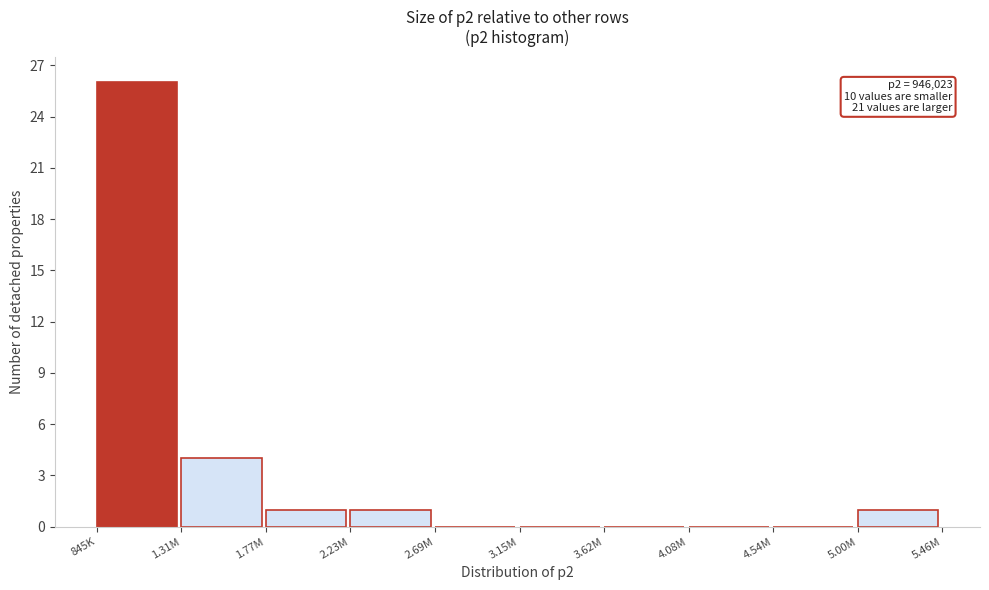

Reading right to left, transcribe all the data shown in this chart.

5.00M=1	4.54M=0	4.08M=0	3.62M=0	3.15M=0	2.69M=0	2.23M=1	1.77M=1	1.31M=4	845K=26